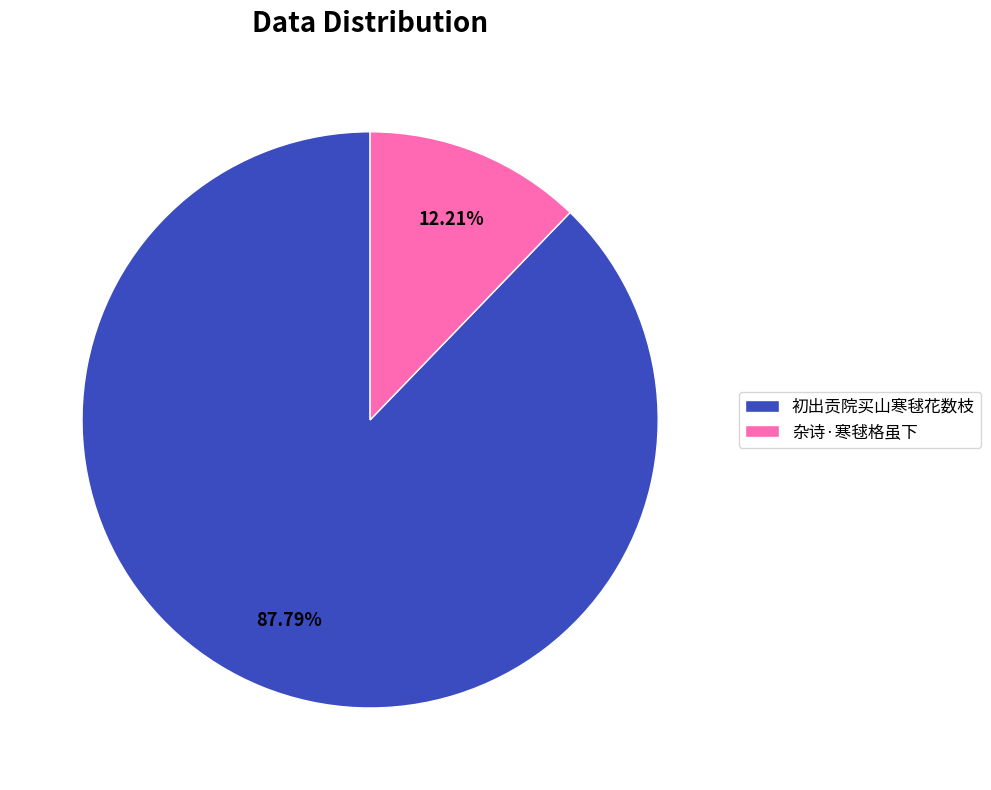

Count the number of slices in the pie.

2